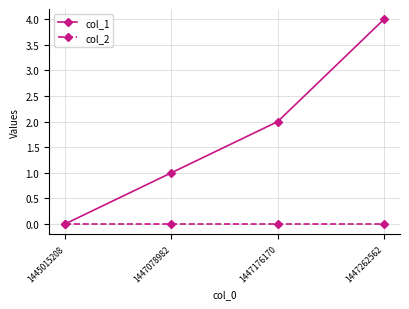

Reading left to right, list all the values displayed in this chart.

col_1: 1445015208=0	1447078982=1	1447176170=2	1447262562=4
col_2: 1445015208=0	1447078982=0	1447176170=0	1447262562=0